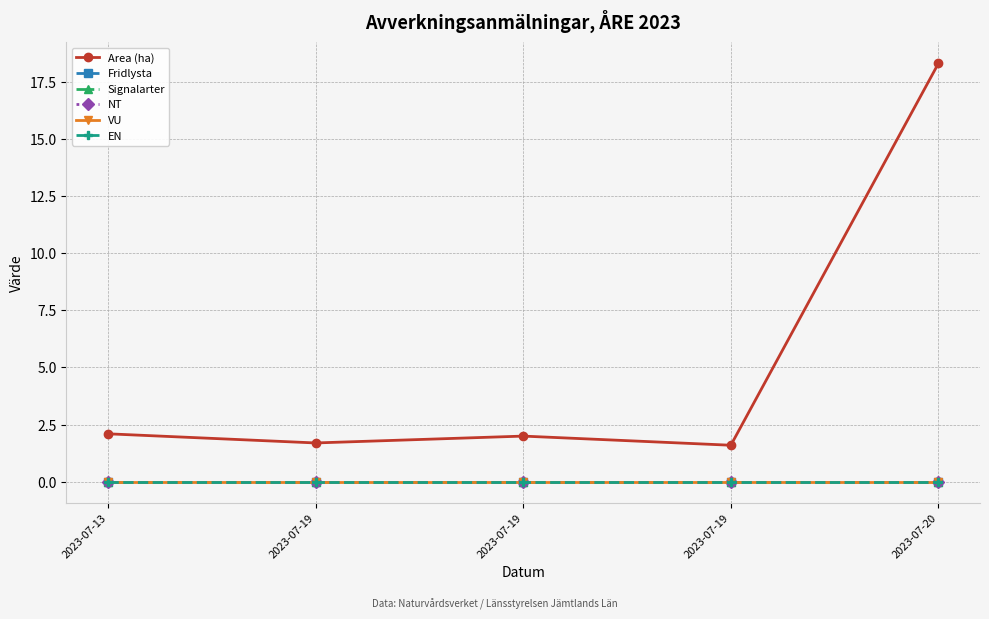

What is the spread (max minus min) of values at 2023-07-19?

1.7